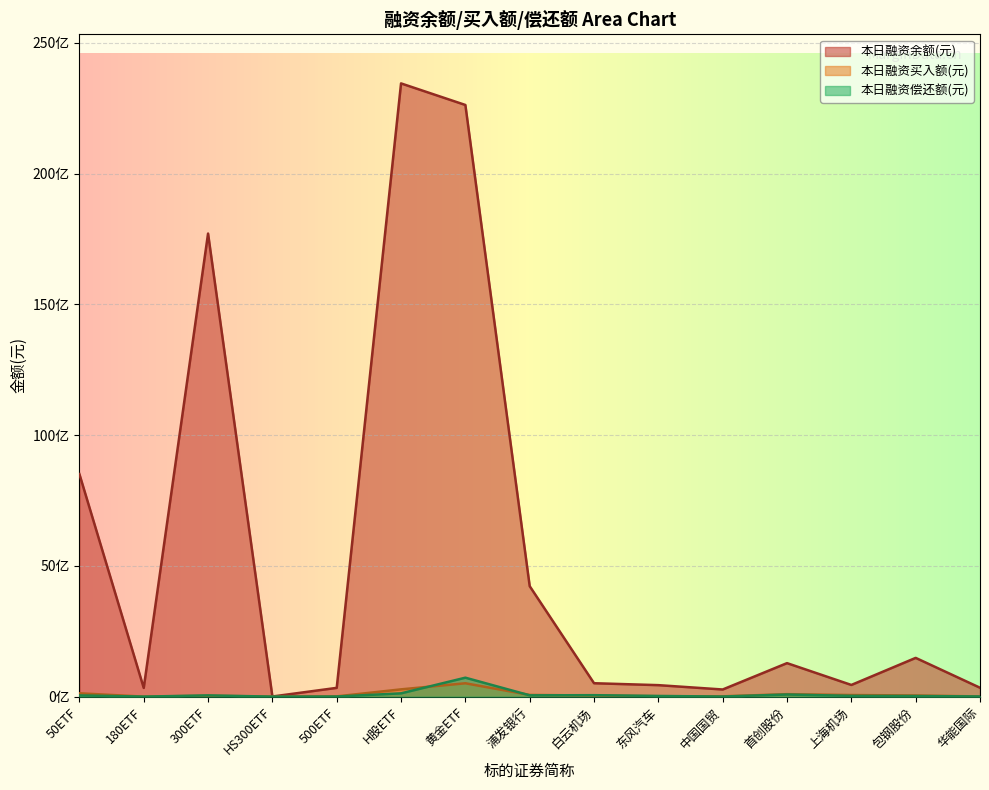

Reading right to left, what are all the values shown in this chart?

本日融资余额(元): 340175027	1481723464	446658591	1280928691	272856657	439220156	512861709	4223925213	22624929681	23449635677	335471629	4865657	17708407059	333142356	8511186653
本日融资买入额(元): 7396166	44148161	61107280	94296422	11896649	16123891	43786334	64356175	510891965	278365288	9686750	733807	32877570	846663	127409193
本日融资偿还额(元): 7067420	23100877	29472469	80974510	3535800	25401240	55399248	49672413	724428640	125429949	4075710	410070	47341807	818298	46688555